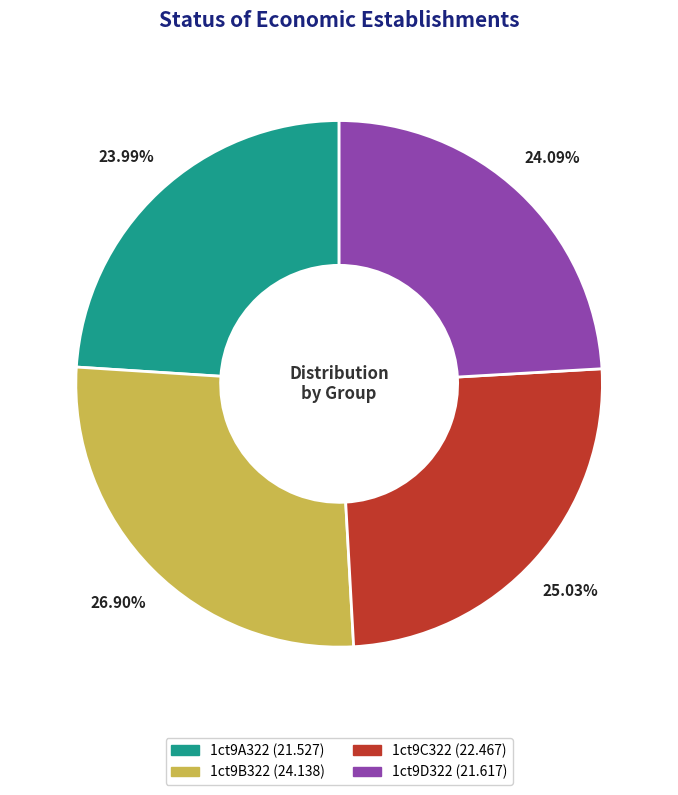

Does any single category account for the majority?

No